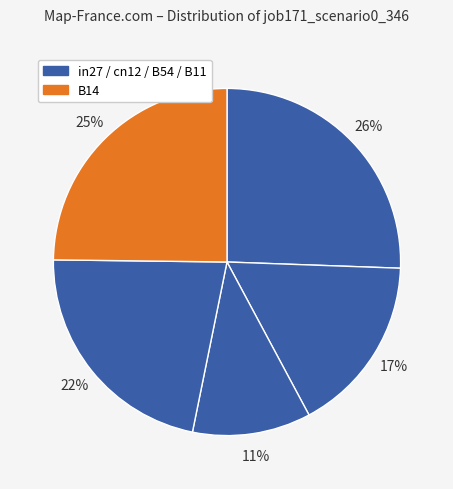

To the nearest percent, what is the average slice percentage?

20%